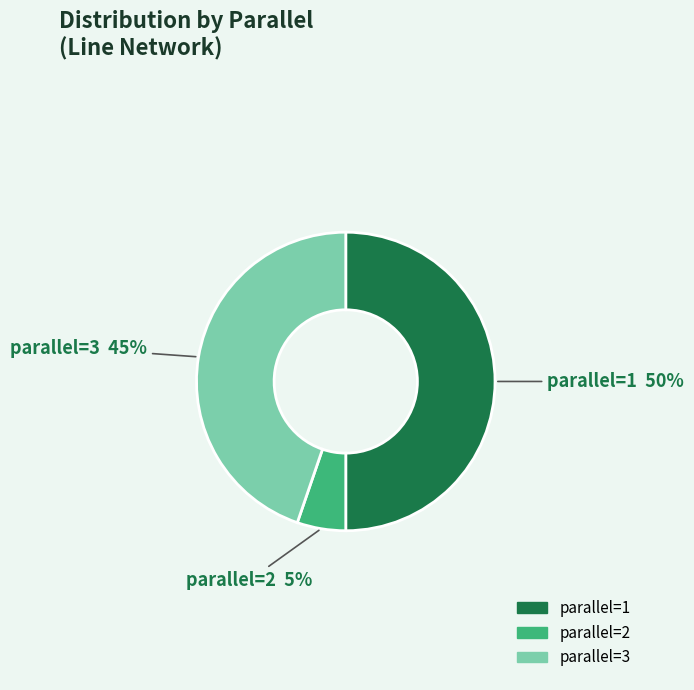

Count the number of slices in the pie.

3